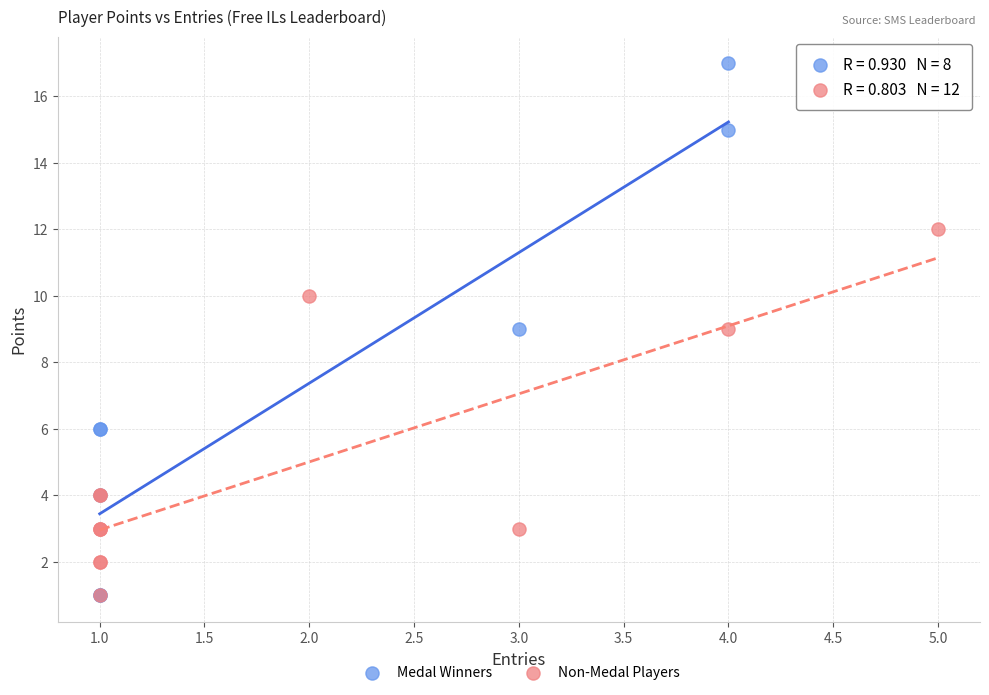

Which series contains the highest Y value?

Medal Winners